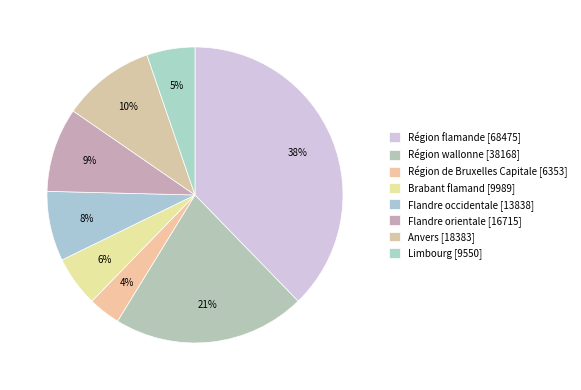

To the nearest percent, what is the difference between the largest and smallest slice percentages?

34%